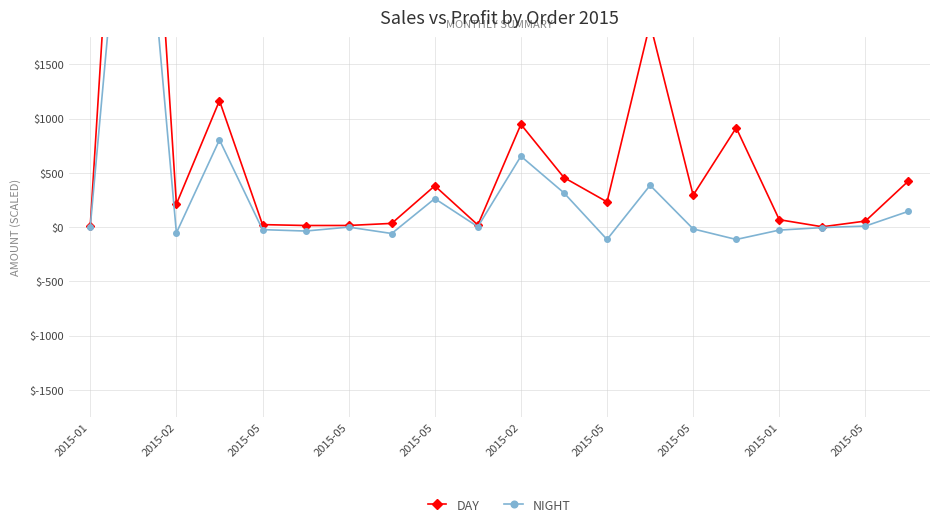

Count the number of data series in this chart.

2